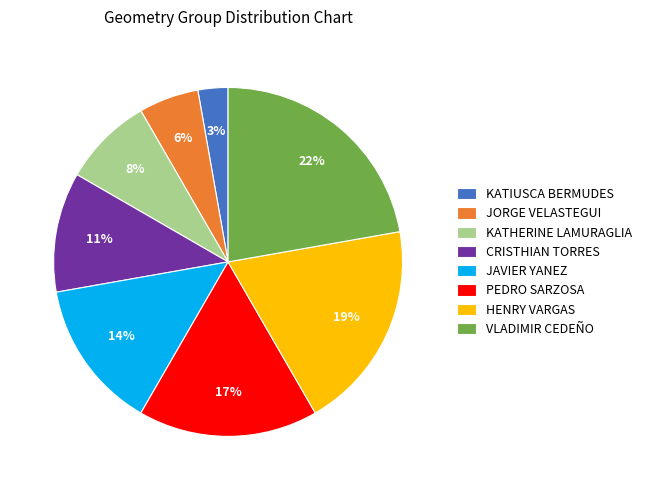

To the nearest percent, what is the difference between the largest and smallest slice percentages?

19%